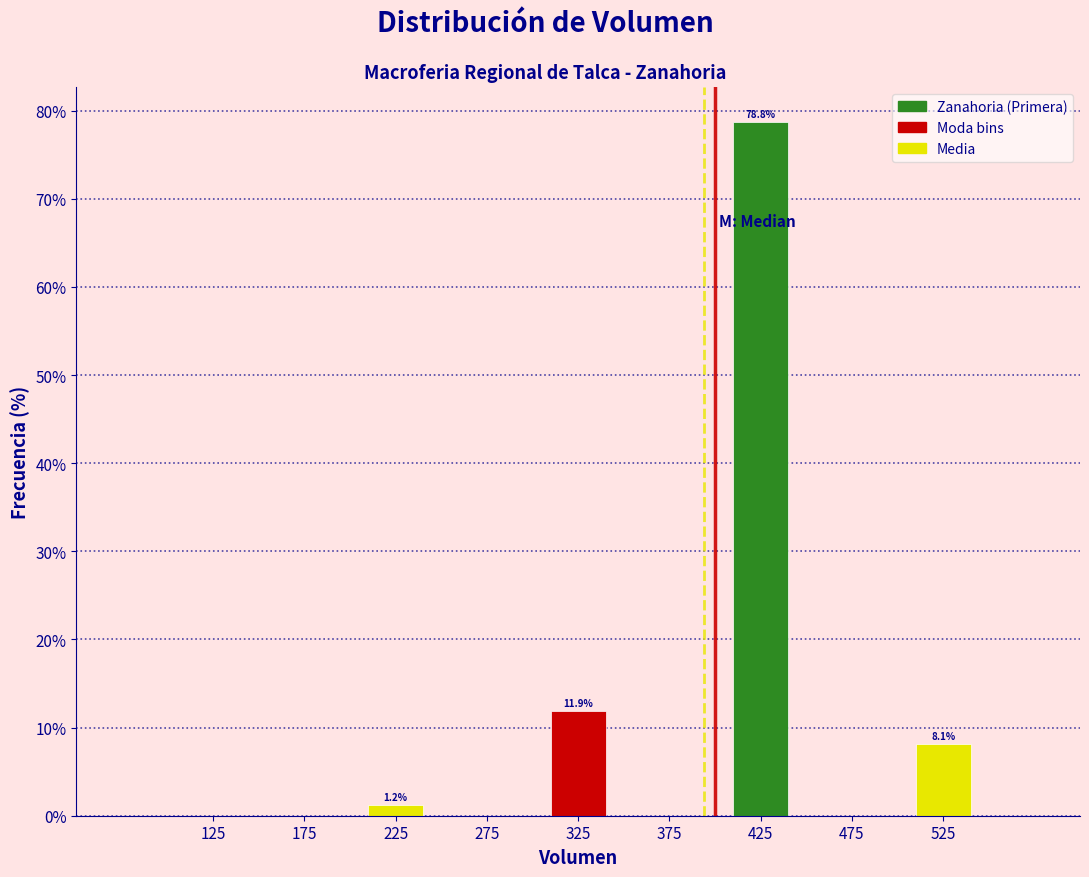

Which range on the x-axis has the tallest bar?

400 to 450